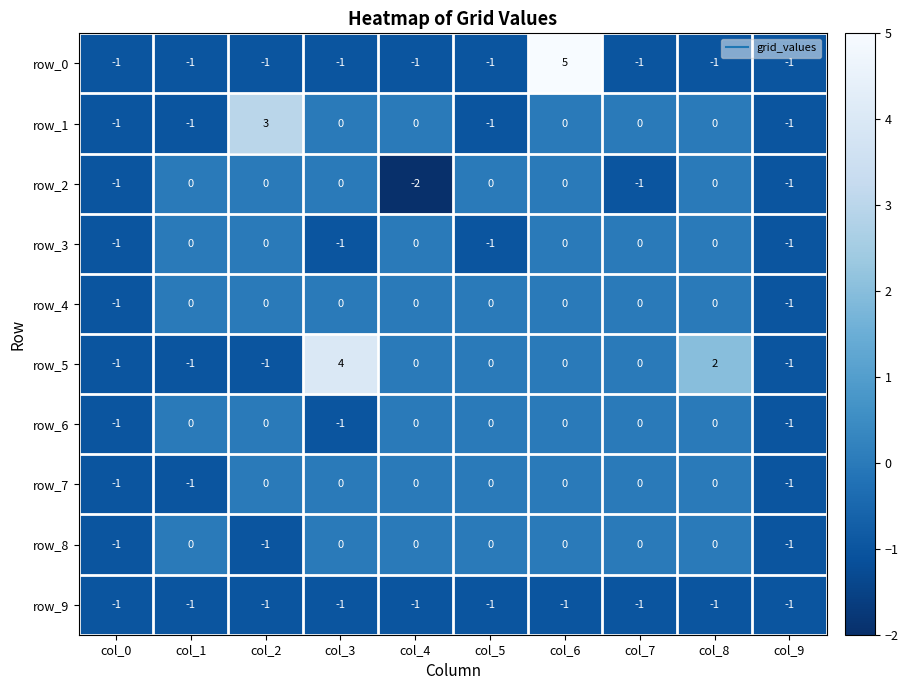

What is the average value of the row_9 series?

-1